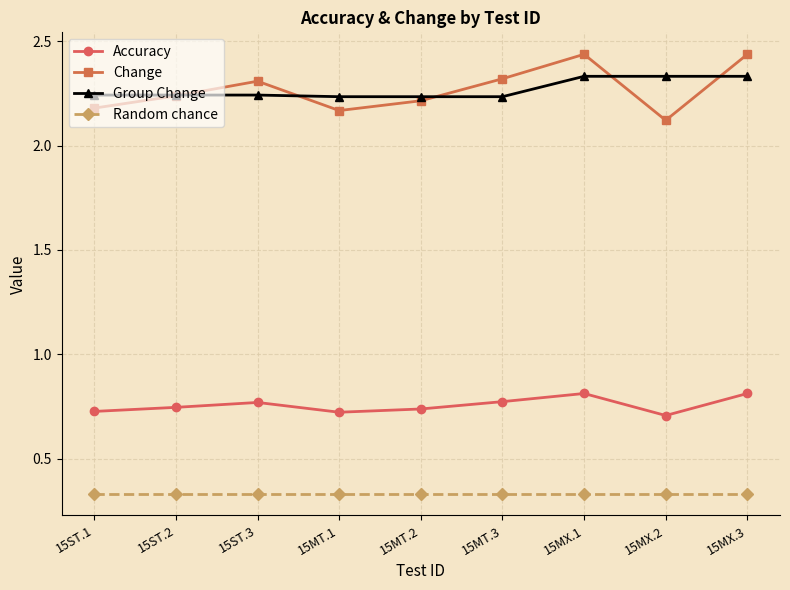

What is the label of the 1st point from the left?

15ST.1